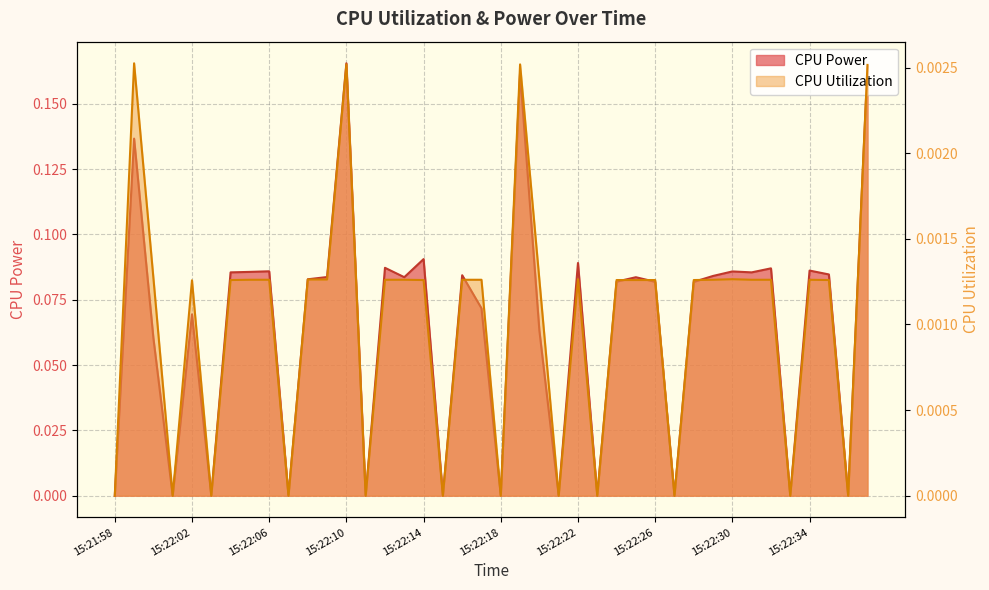

Reading left to right, extract all data points from this chart.

CPU Power: 0.0	0.1	0.1	0.0	0.1	0.0	0.1	0.1	0.1	0.0	0.1	0.1	0.2	0.0	0.1	0.1	0.1	0.0	0.1	0.1	0.0	0.2	0.1	0.0	0.1	0.0	0.1	0.1	0.1	0.0	0.1	0.1	0.1	0.1	0.1	0.0	0.1	0.1	0.0	0.2
CPU Utilization: 0.0	0.0	0.0	0.0	0.0	0.0	0.0	0.0	0.0	0.0	0.0	0.0	0.0	0.0	0.0	0.0	0.0	0.0	0.0	0.0	0.0	0.0	0.0	0.0	0.0	0.0	0.0	0.0	0.0	0.0	0.0	0.0	0.0	0.0	0.0	0.0	0.0	0.0	0.0	0.0